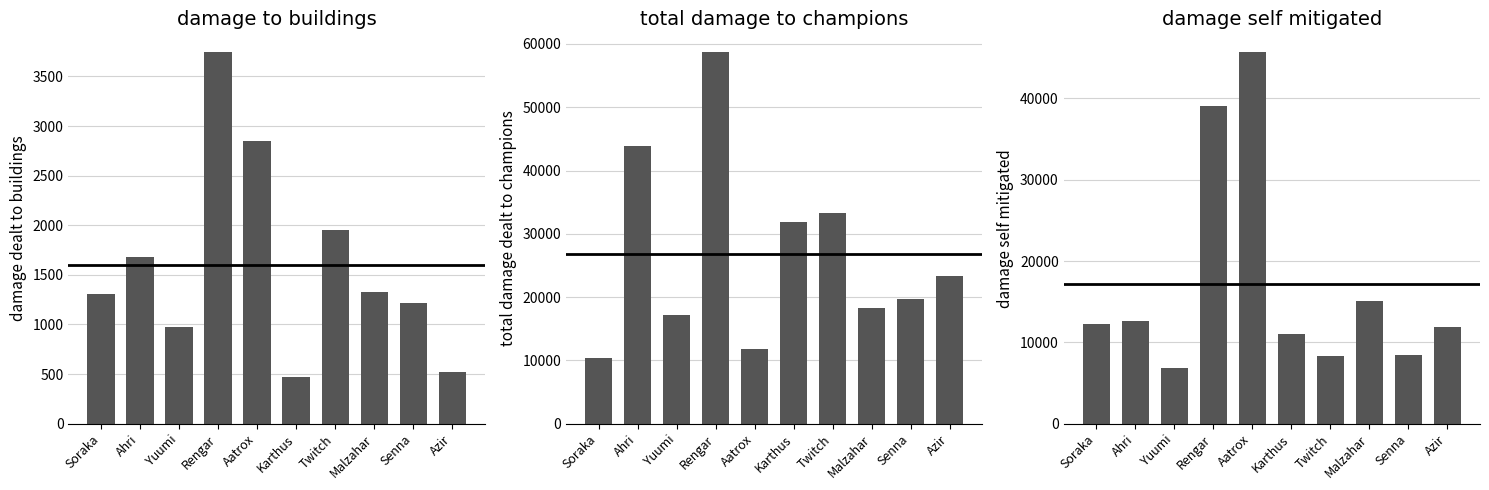

What is the label of the 9th bar from the right?

Ahri